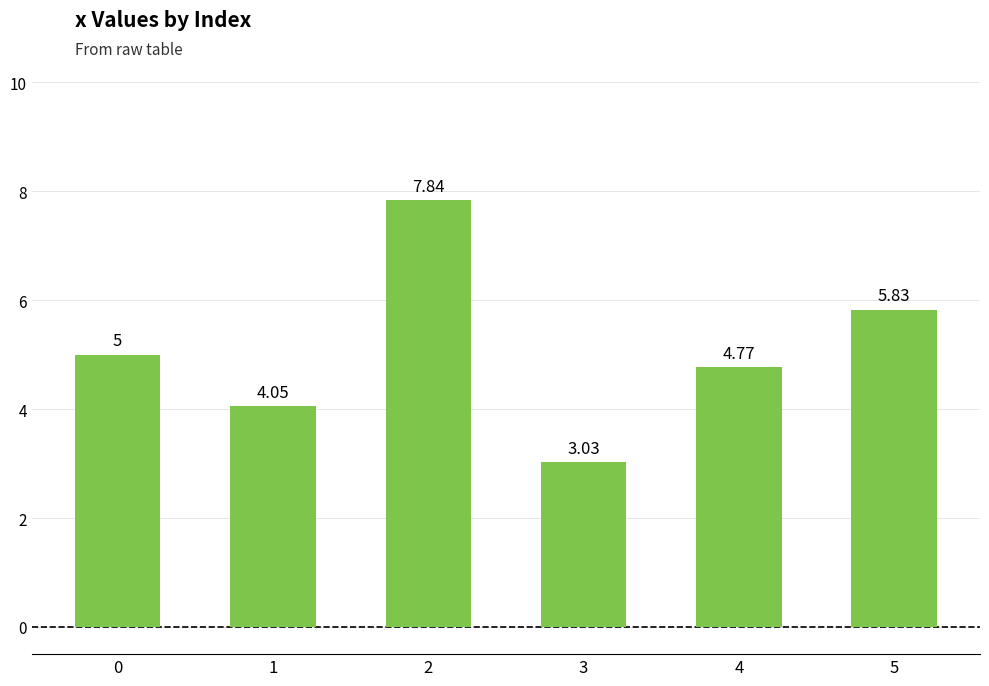

True or false: the data shows 5.0 at 2.

False